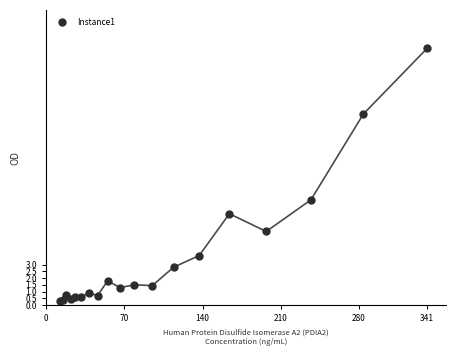

What Y value in the scatter plot is closest to 9?

7.8